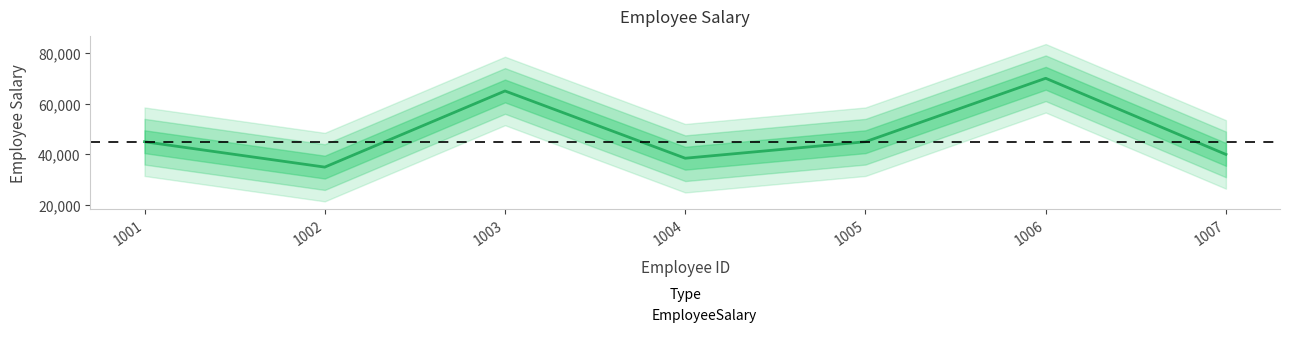

The value at 1006 is 116323. True or false?

False